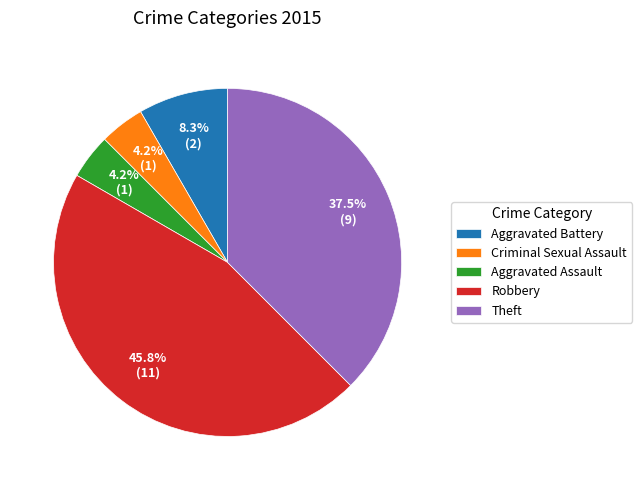

To the nearest percent, what portion does Aggravated Battery represent?

8%